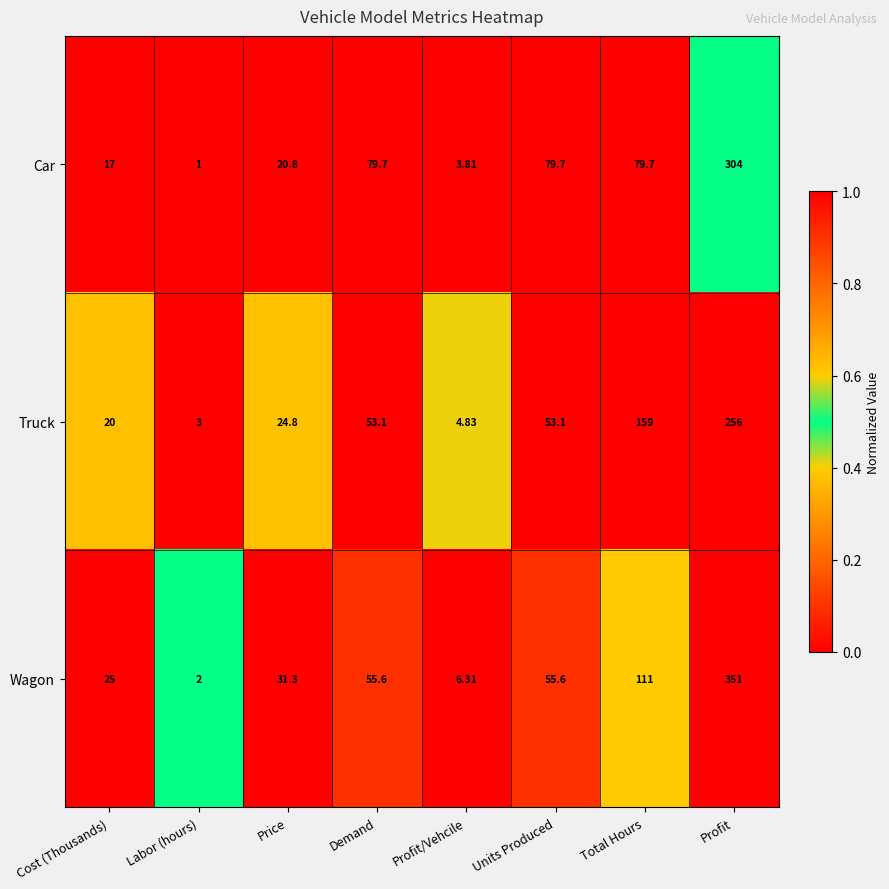

What is the difference between the highest and lowest values at Price?

10.5